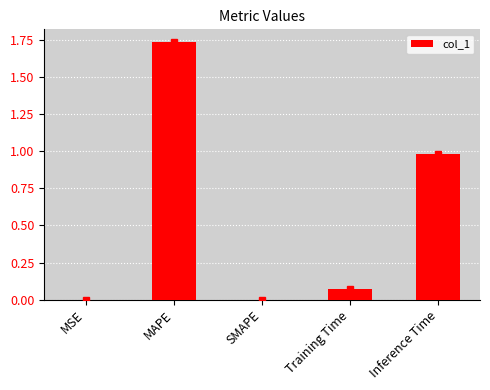

At which category does the chart reach its peak across all series?

MAPE